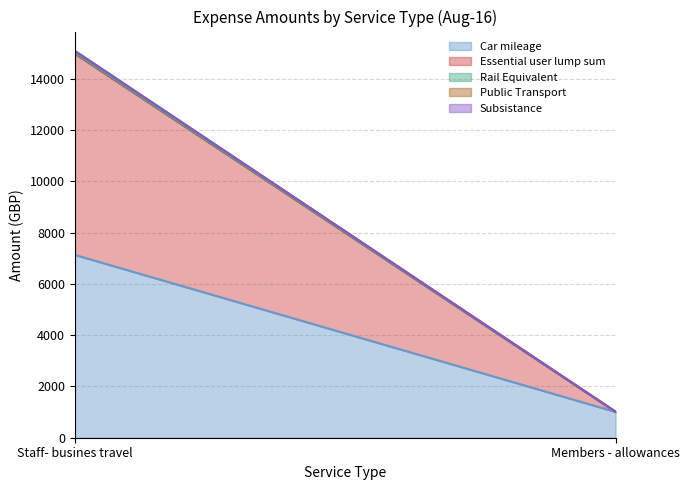

What is the spread (max minus min) of values at Members - allowances?

1007.1